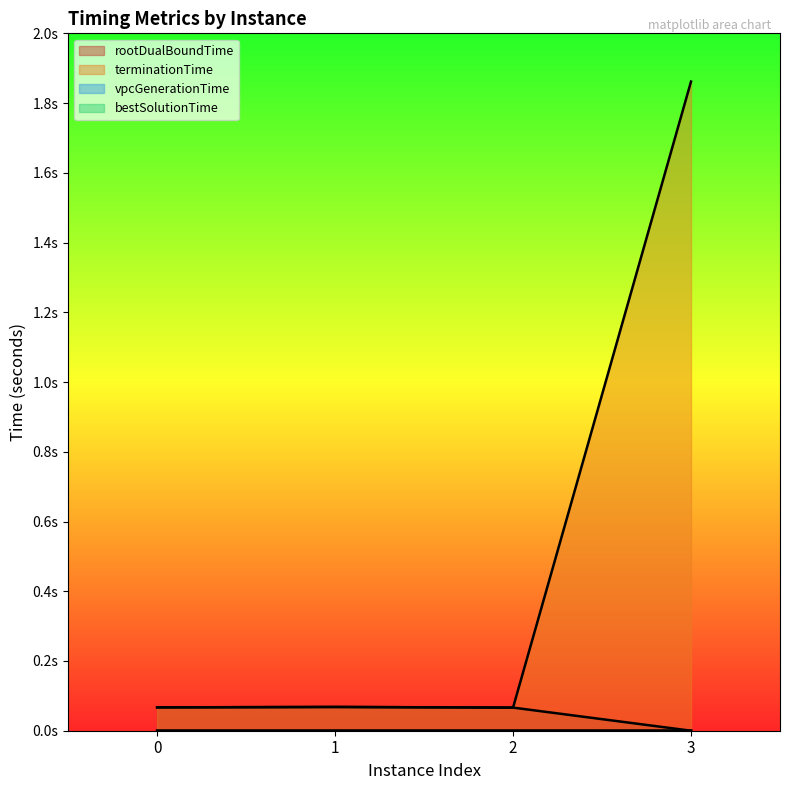

True or false: terminationTime has a value of 0.1 at 2.

False